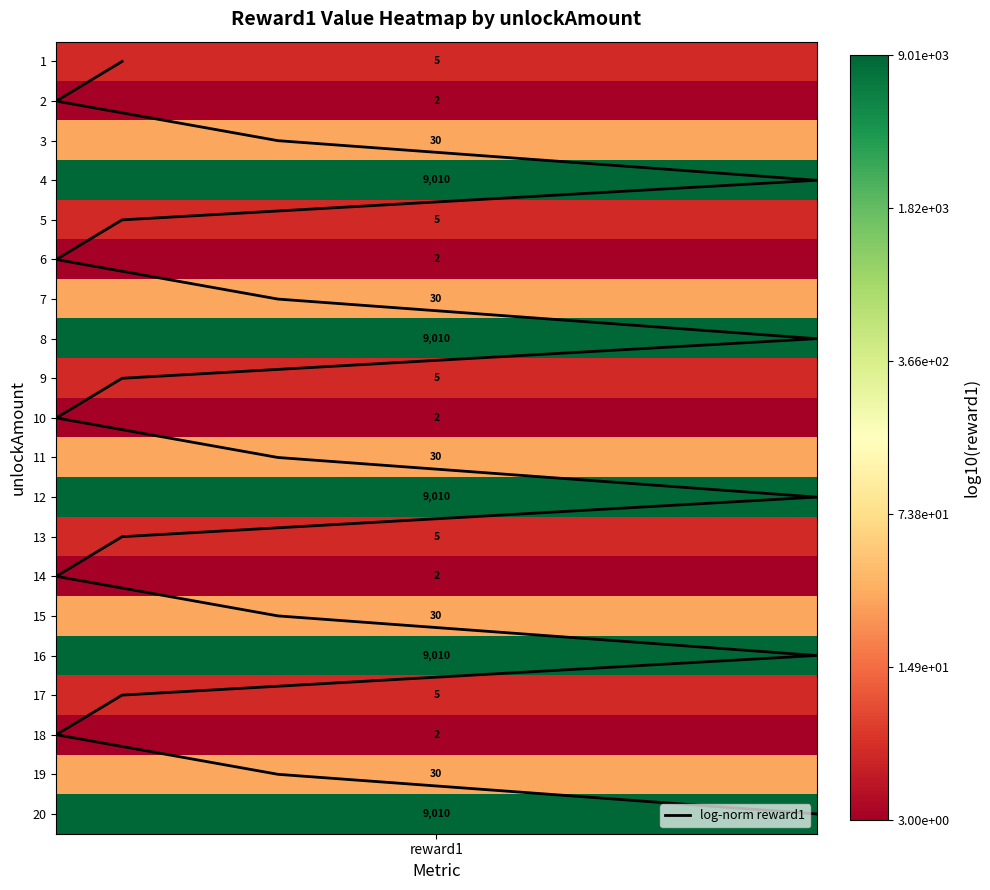

Count the number of data series in this chart.

1